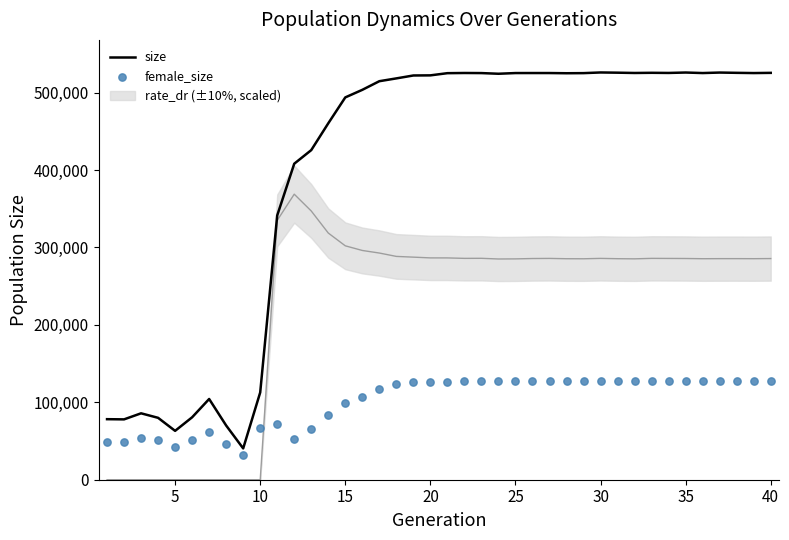

What is the maximum value for size?

525930